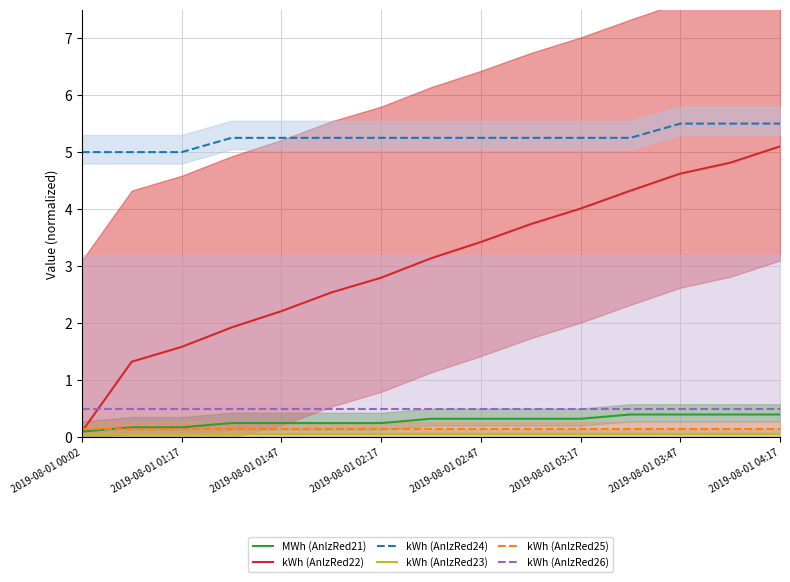

List the series in order of their peak value, lowest first.

kWh (AnlzRed23), kWh (AnlzRed25), MWh (AnlzRed21), kWh (AnlzRed26), kWh (AnlzRed22), kWh (AnlzRed24)